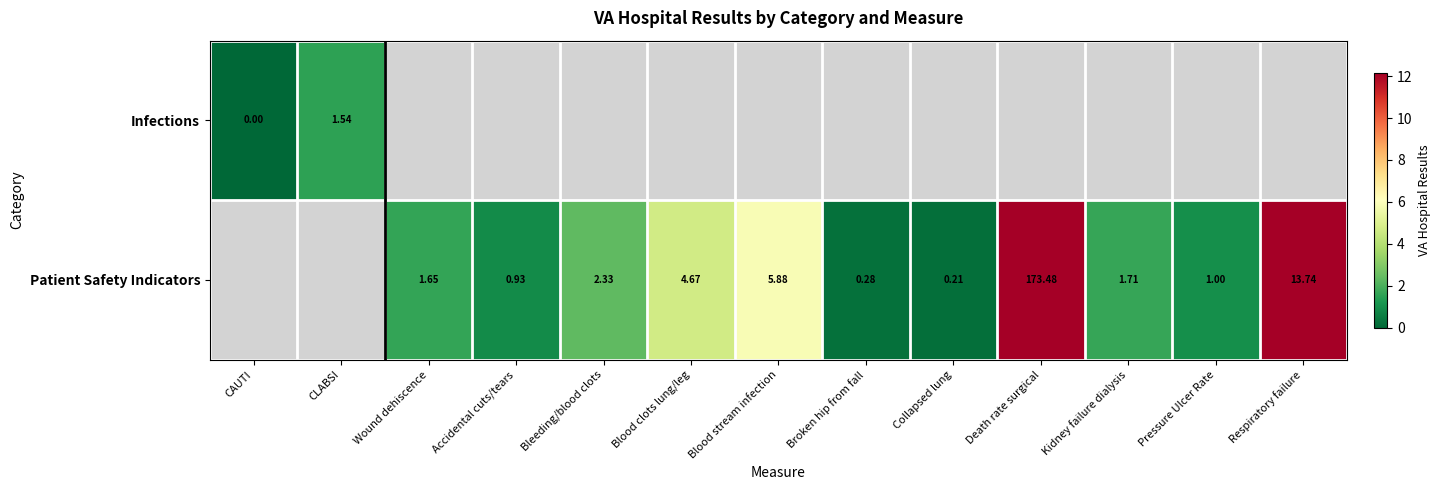

The Patient Safety Indicators series shows 0.7 at Wound dehiscence. True or false?

False